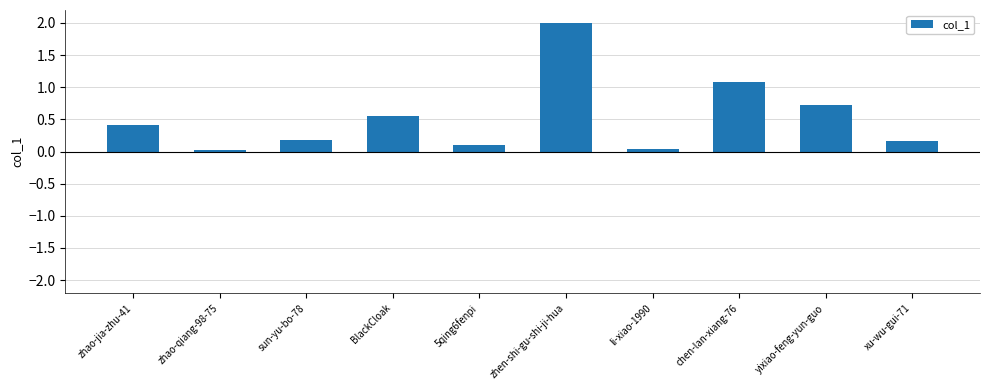

Are the bars grouped side by side (vs. stacked)?

No